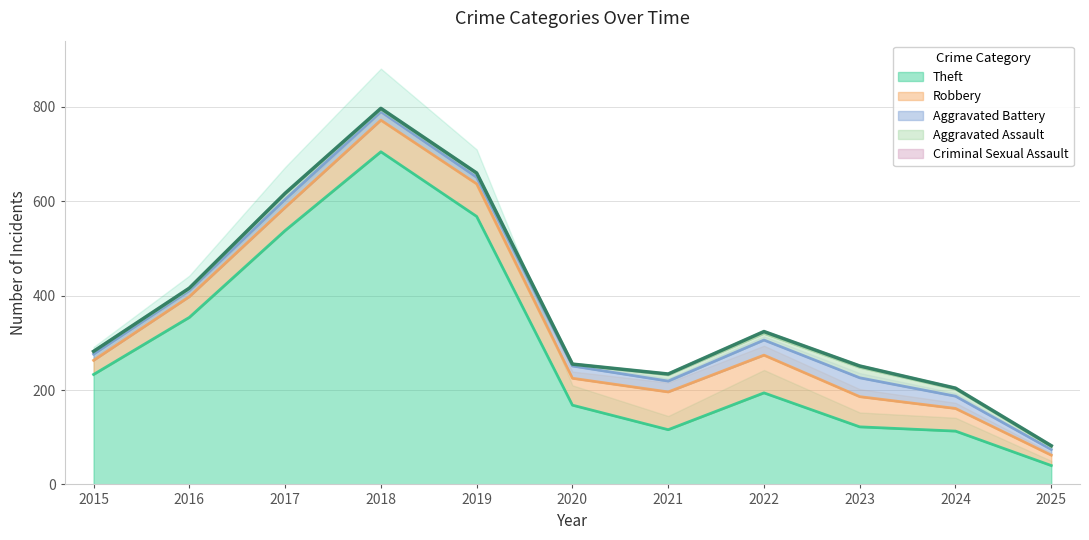

How many interior local peaks does the Criminal Sexual Assault series have?

3